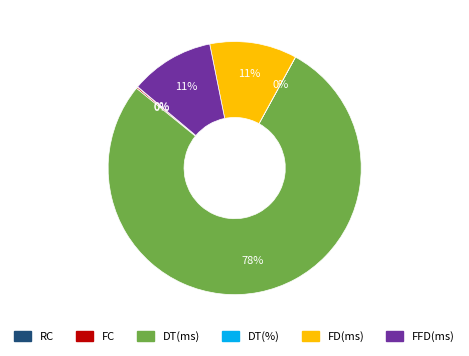

To the nearest percent, what is the difference between the largest and smallest slice percentages?

78%